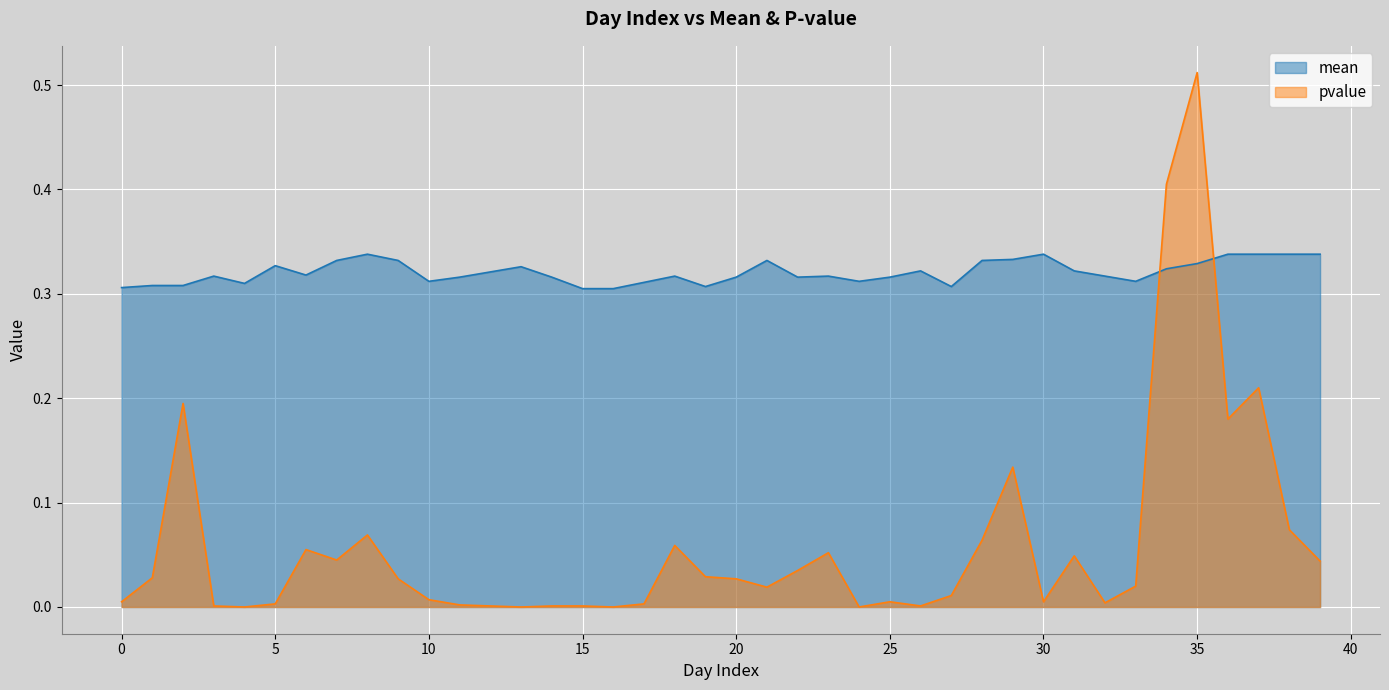

What is the minimum value for mean?

0.3